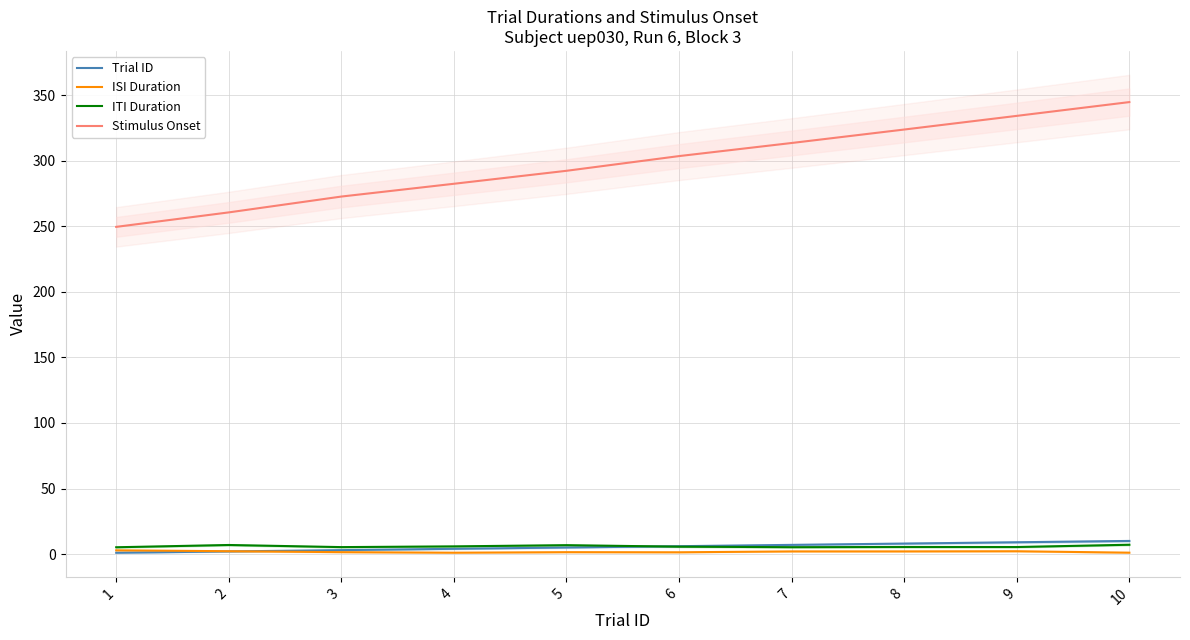

How many distinct data groups are displayed?

4